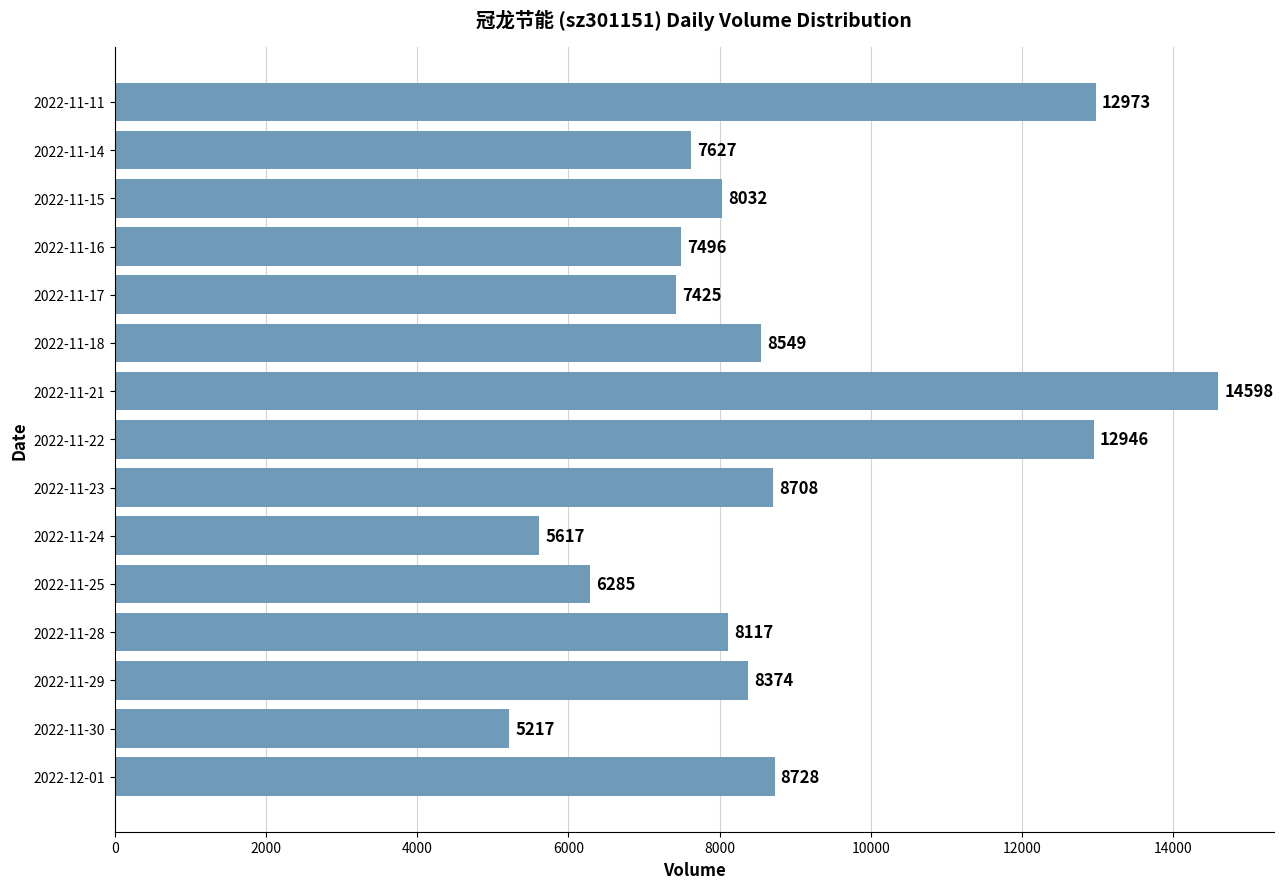

What value does the data have at 2022-11-23, to the nearest 50?

8700